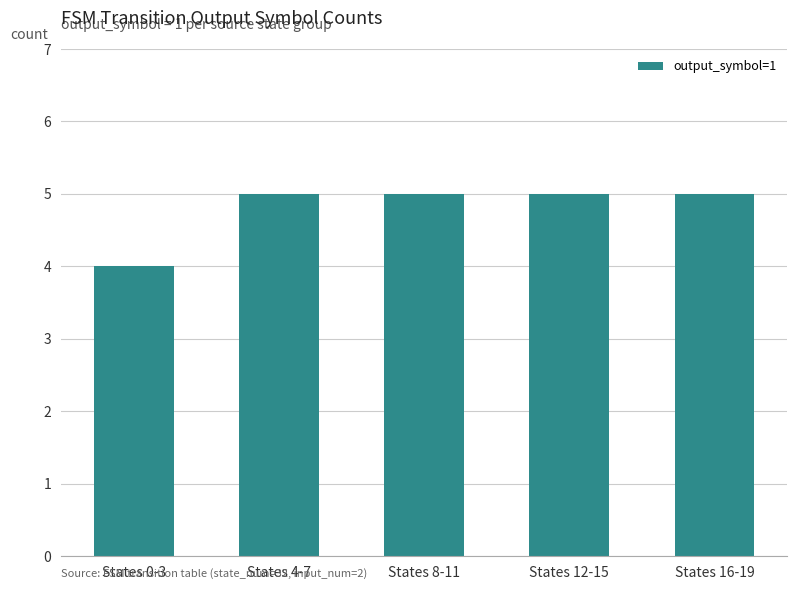

The value at States 12-15 is 7. True or false?

False